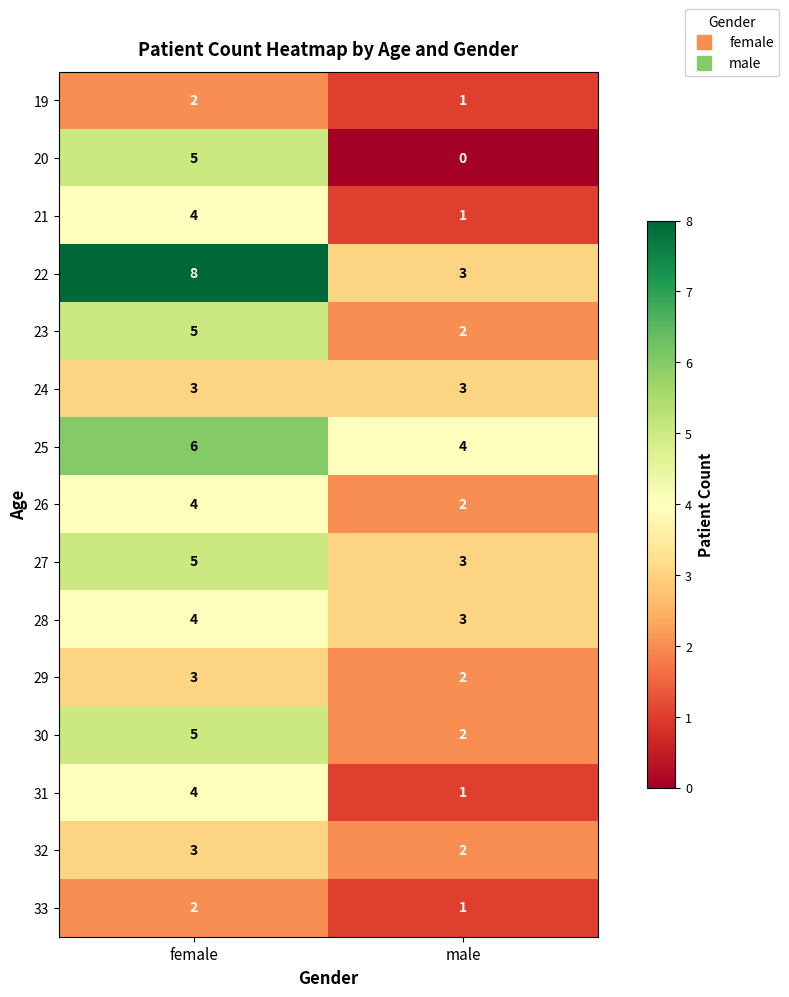

Which series has the largest total across all categories?

22